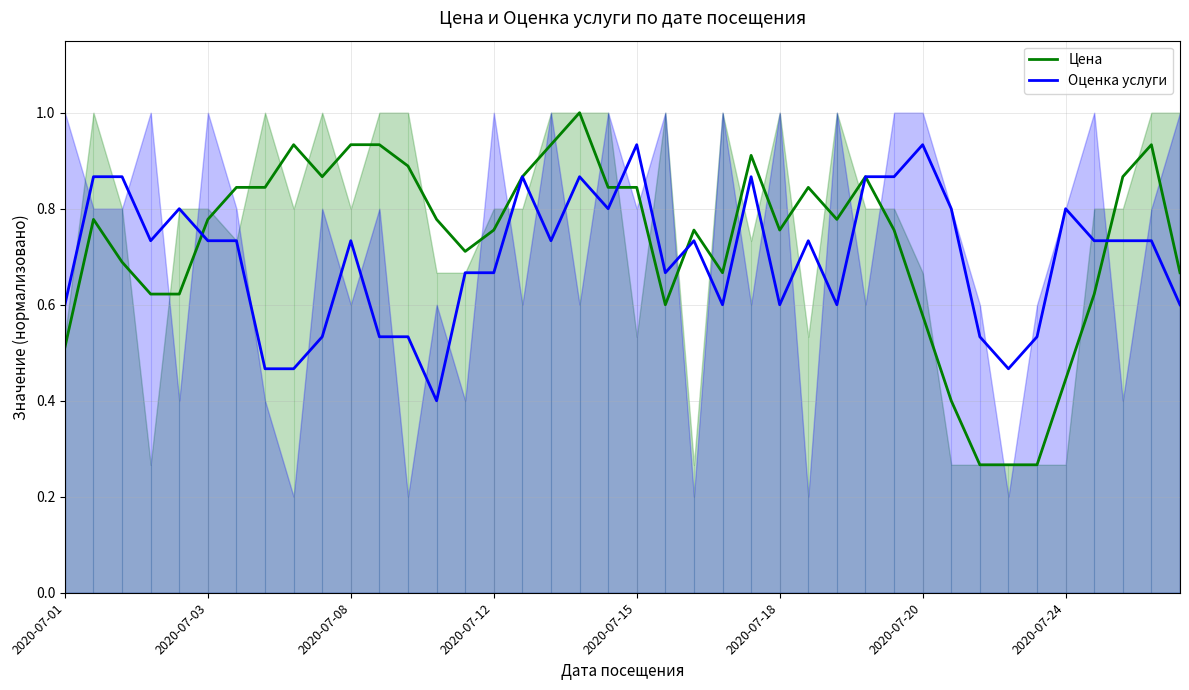

At which category is the sum across all series the highest?

18